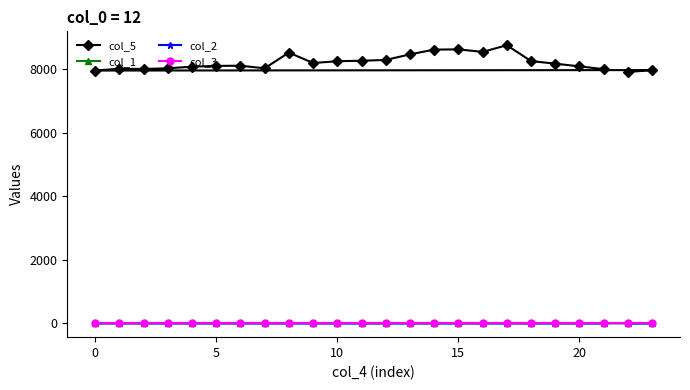

Between 22 and 0, which is larger?

22